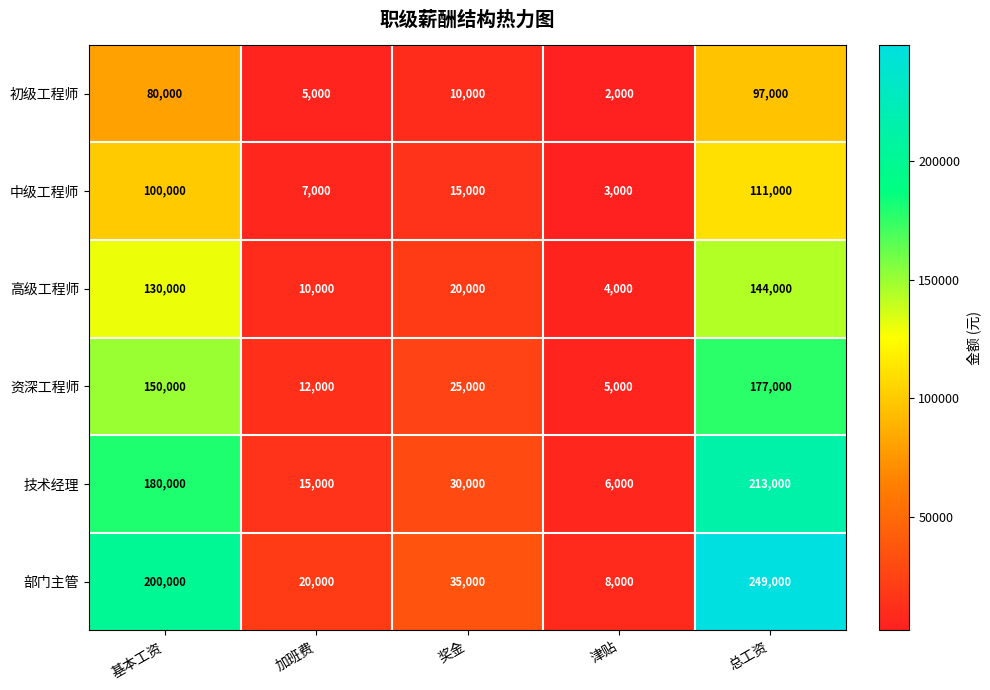

What value does the 资深工程师 series have at 加班费, to the nearest 10?

12000